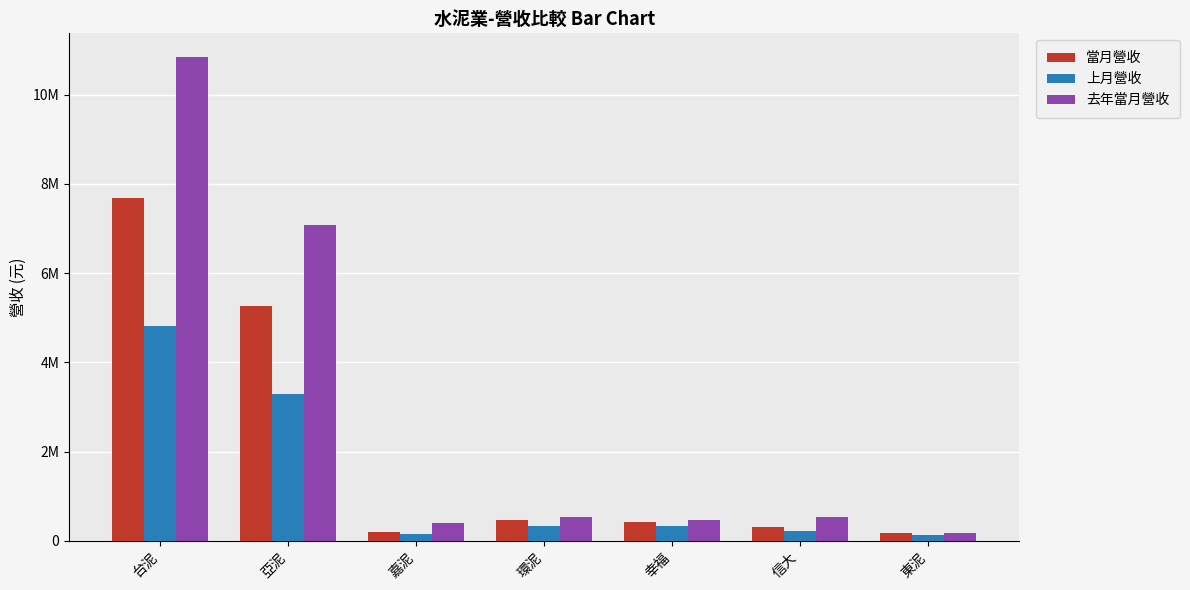

Read the 去年當月營收 value at 信大, to the nearest 100.

530400